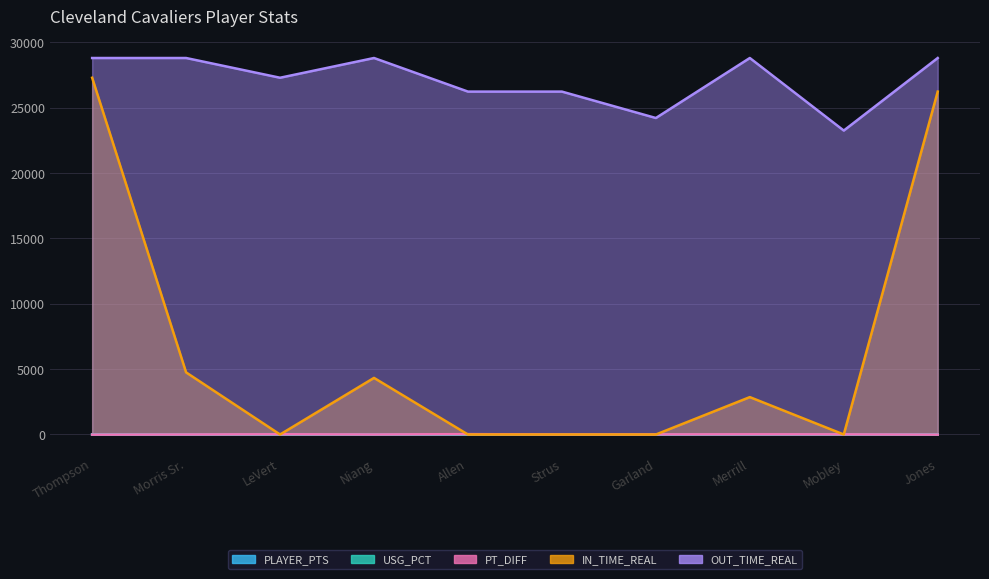

The value of USG_PCT at Allen is 0.1. True or false?

False